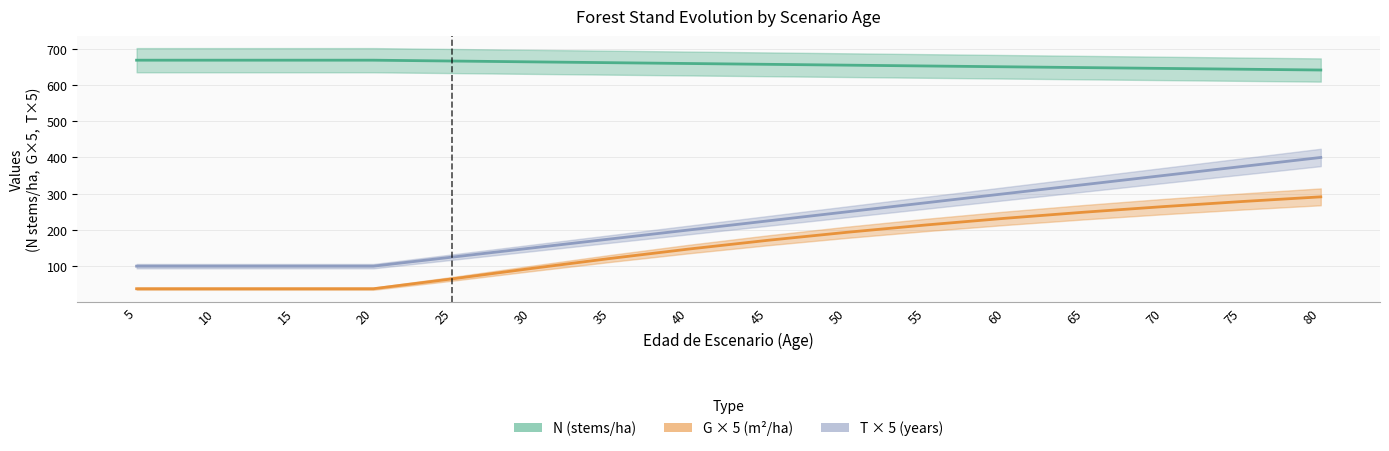

Where does the T × 5 (years) series first go above 225?

50